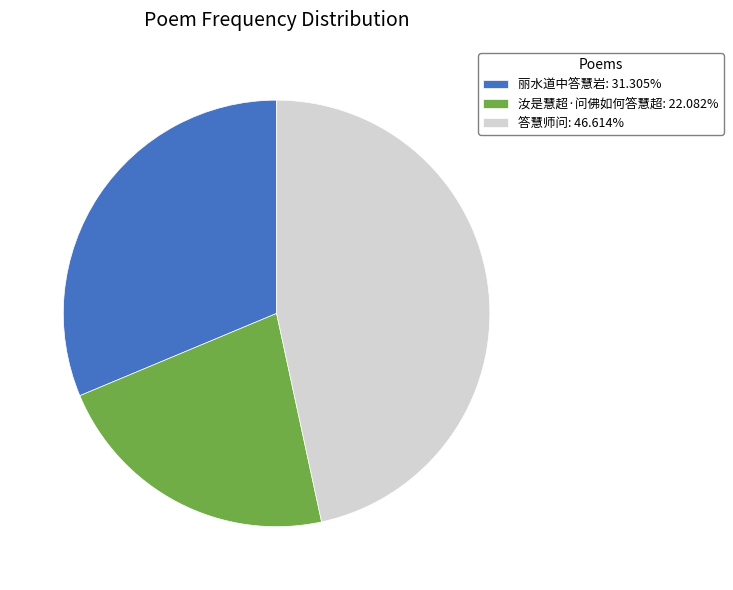

The 丽水道中答慧岩 slice represents 31% of the pie. True or false?

True